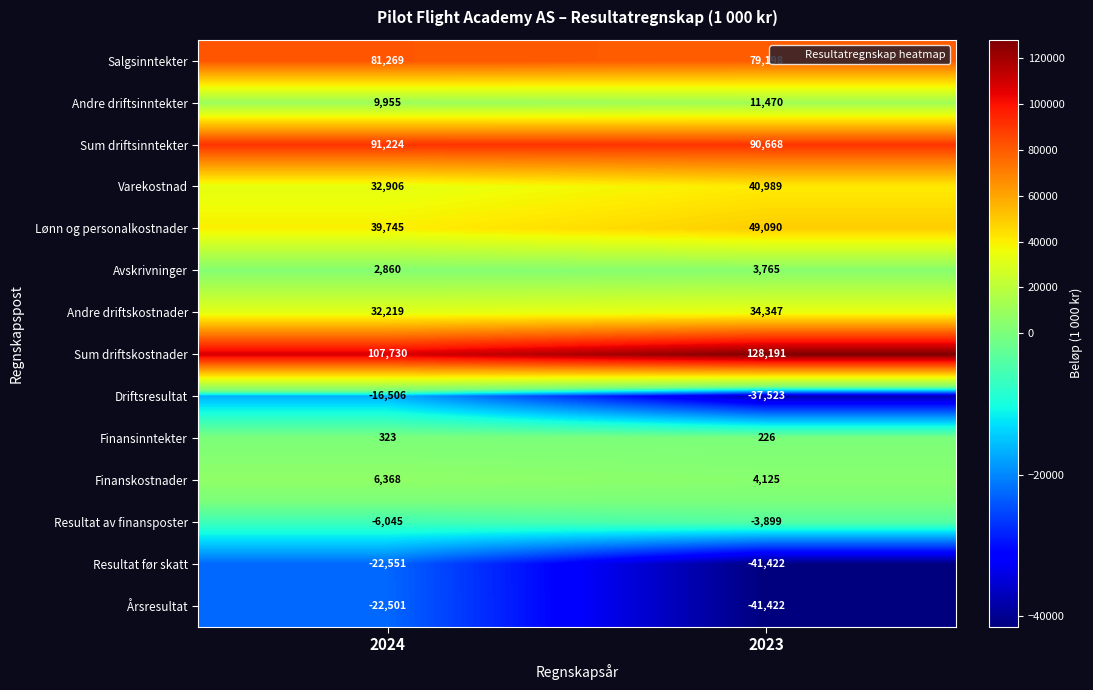

Which category has the highest value across all series?

2023